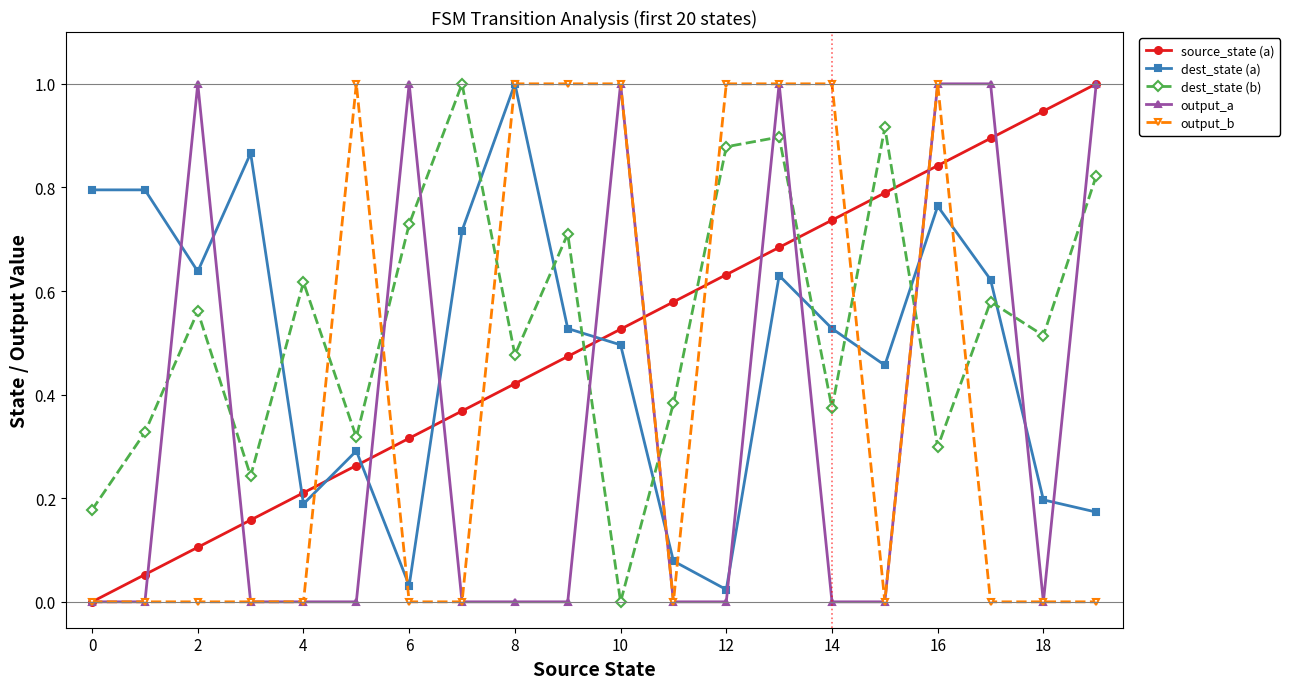

Which series has the largest total across all categories?

dest_state (b)